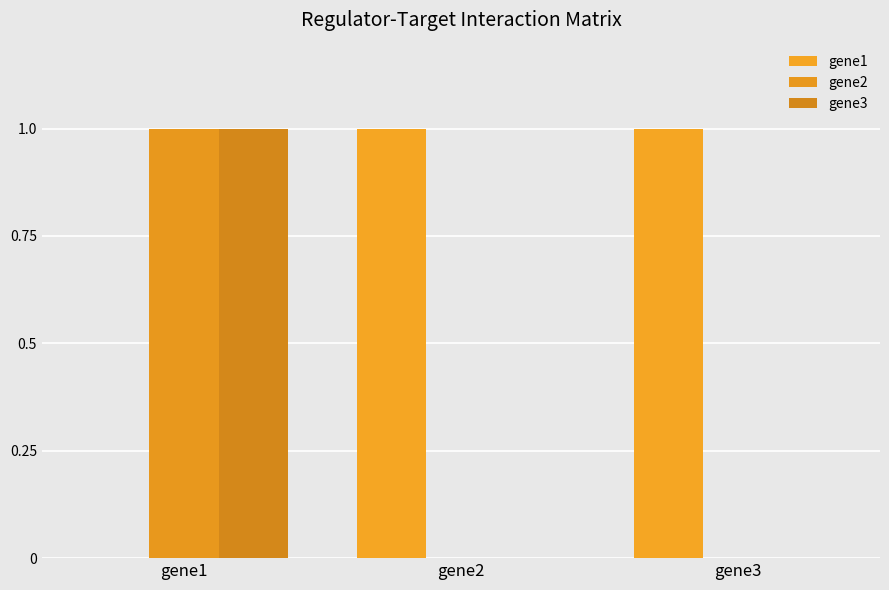

Reading left to right, list all the values displayed in this chart.

gene1: 0	1	1
gene2: 1	0	0
gene3: 1	0	0